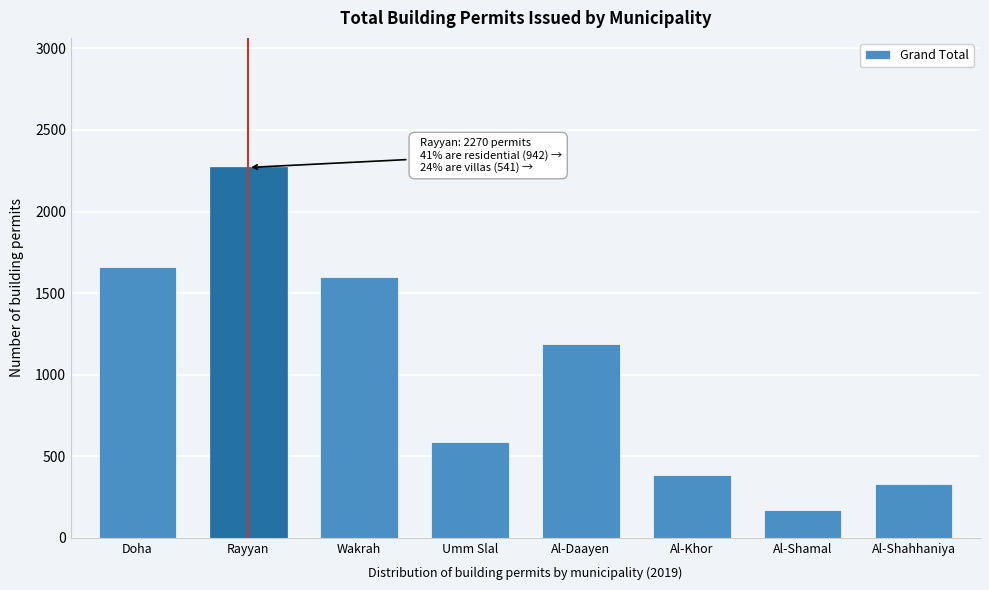

Reading left to right, extract all data points from this chart.

Doha=1662	Rayyan=2270	Wakrah=1596	Umm Slal=589	Al-Daayen=1189	Al-Khor=382	Al-Shamal=171	Al-Shahhaniya=331